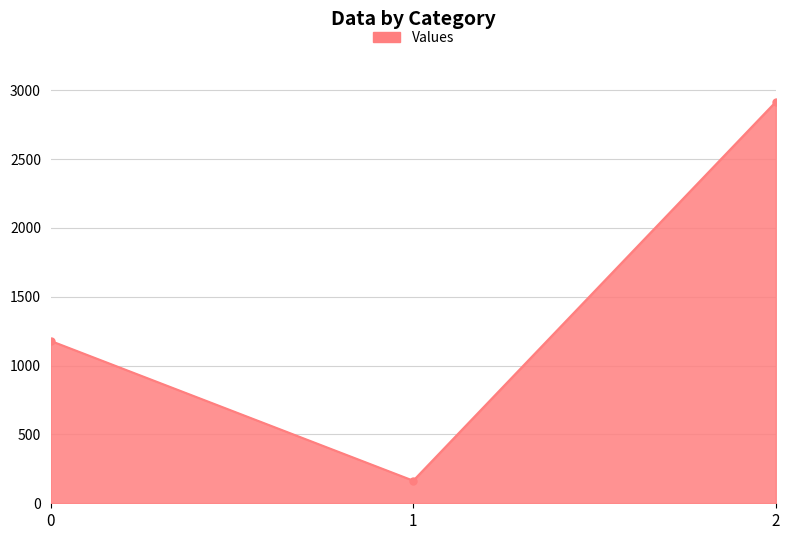

How many lines are shown in the chart?

1